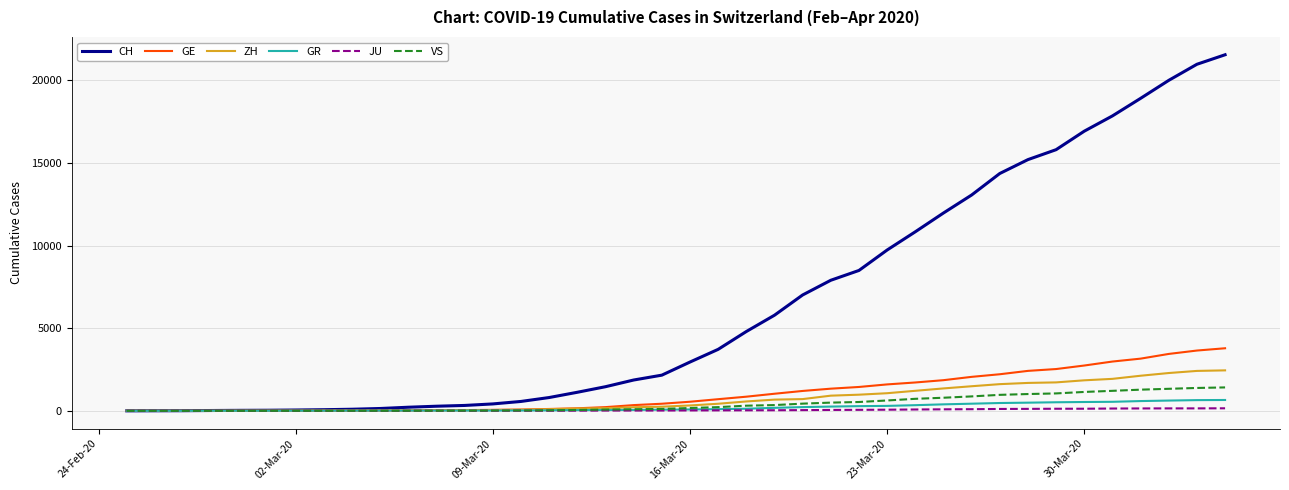

What are all the series names shown in the legend?

CH, GE, ZH, GR, JU, VS